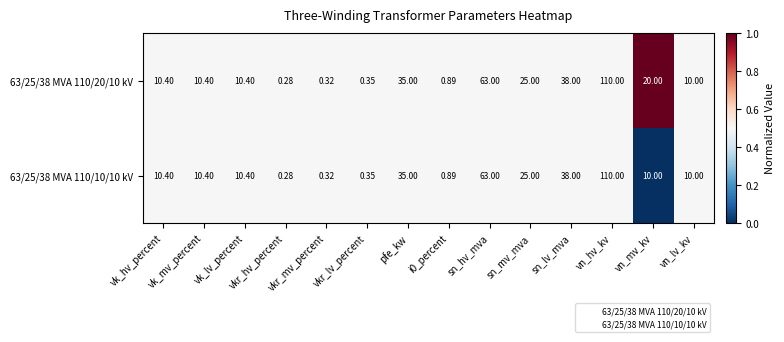

How many values in the 63/25/38 MVA 110/20/10 kV series are below 10?

4